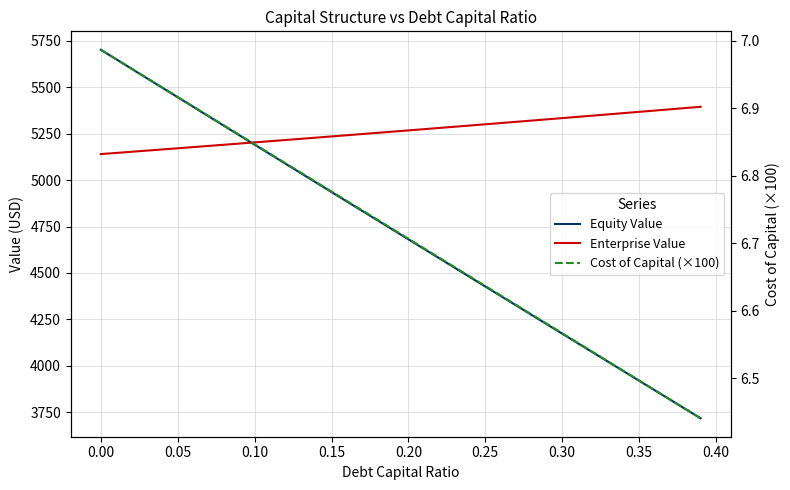

What is the greatest value displayed?

5702.6